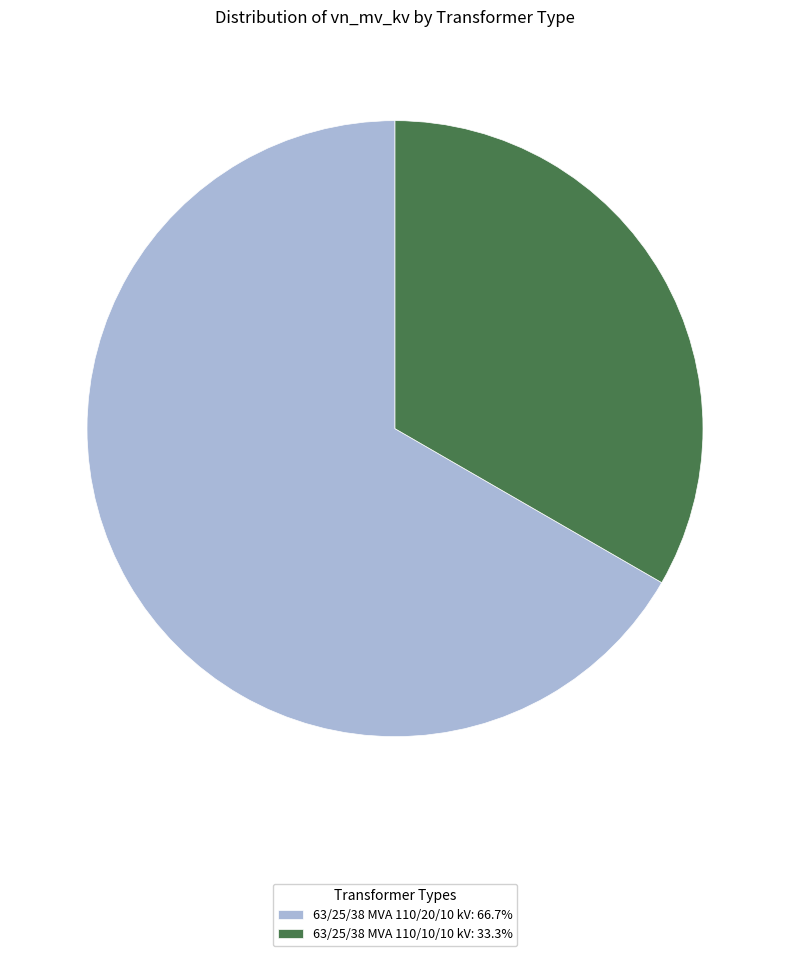

True or false: 63/25/38 MVA 110/20/10 kV accounts for 67% of the total.

True